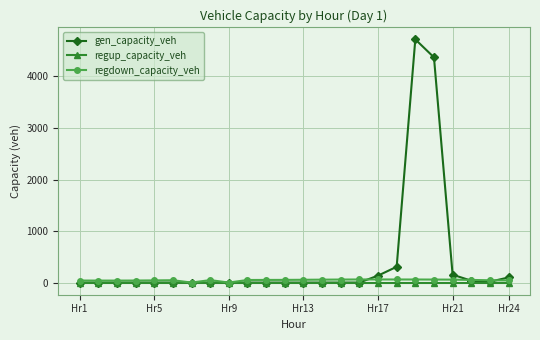

Which series has the largest total across all categories?

gen_capacity_veh